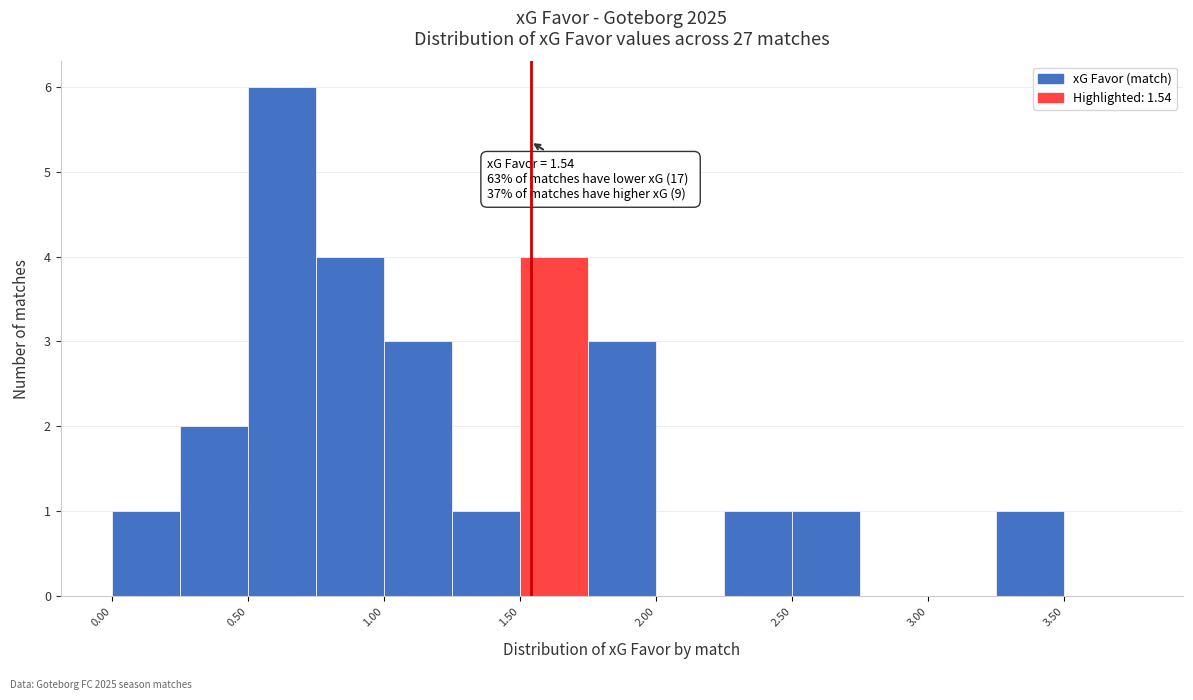

Over which range of the x-axis is the bar tallest?

0.50 to 0.75